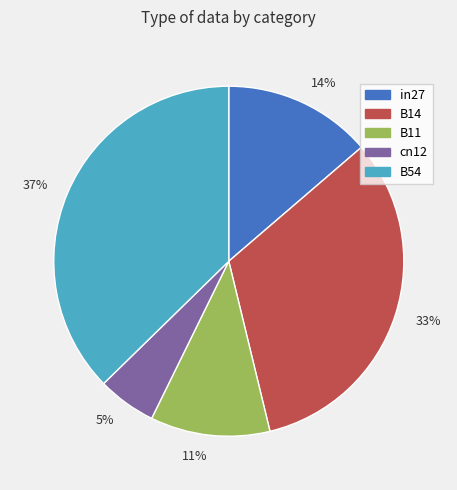

To the nearest percent, what is the difference between the cn12 and B54 slice percentages?

32%